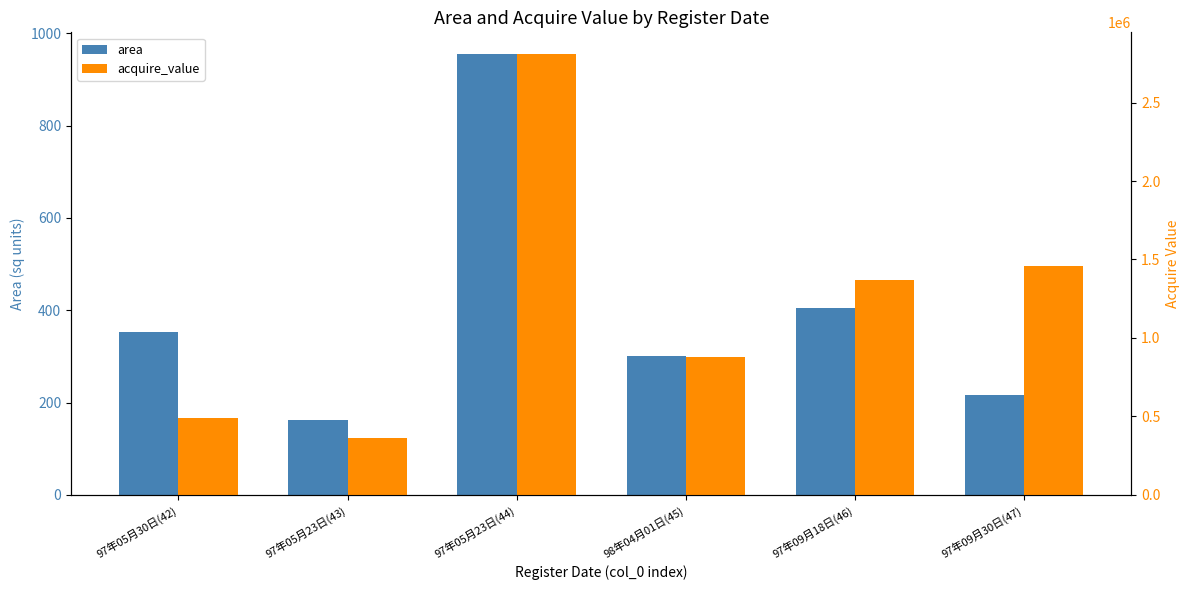

Reading right to left, extract all data points from this chart.

area: 97年09月30日(47)=216.6	97年09月18日(46)=404.8	98年04月01日(45)=300.1	97年05月23日(44)=954.4	97年05月23日(43)=163.2	97年05月30日(42)=353.4
acquire_value: 97年09月30日(47)=1456500.0	97年09月18日(46)=1371200.0	98年04月01日(45)=878600.0	97年05月23日(44)=2807400.0	97年05月23日(43)=363300.0	97年05月30日(42)=492300.0